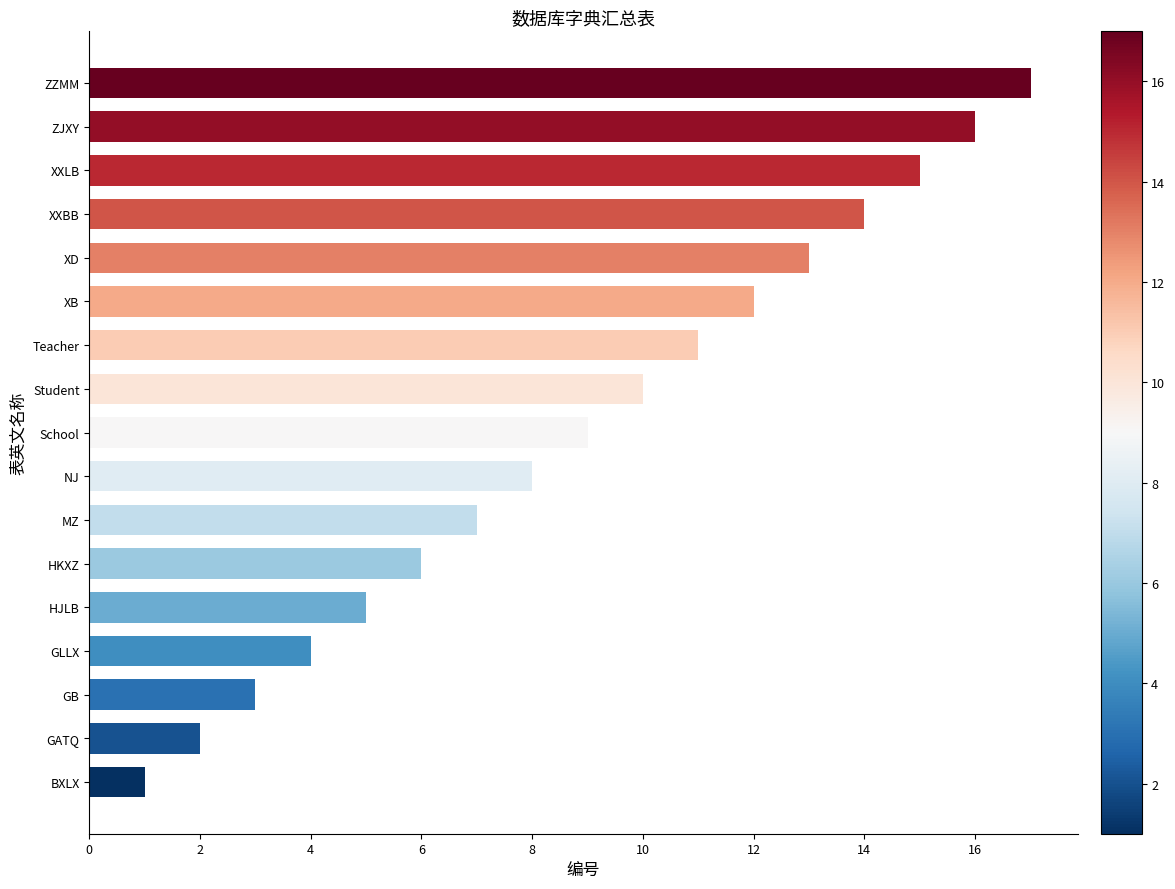

Which label corresponds to the largest value in the chart?

ZZMM